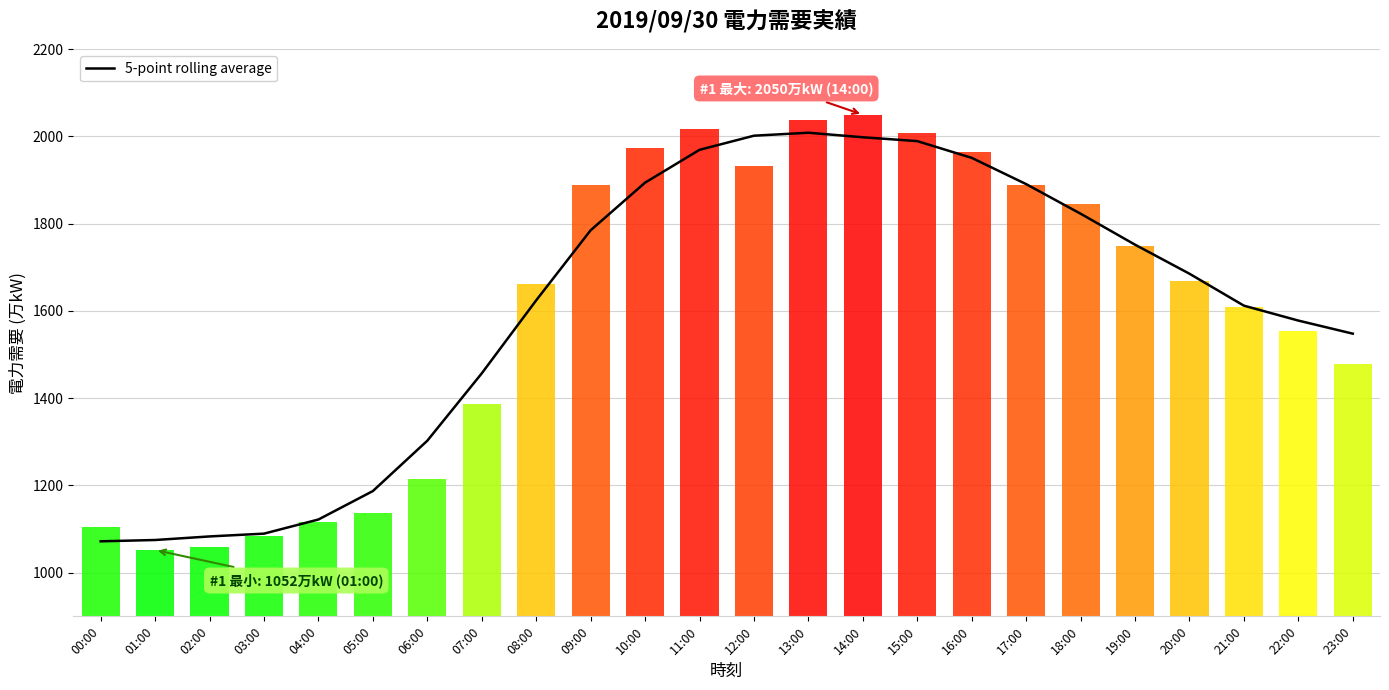

What is the label of the 23rd bar from the left?

22:00